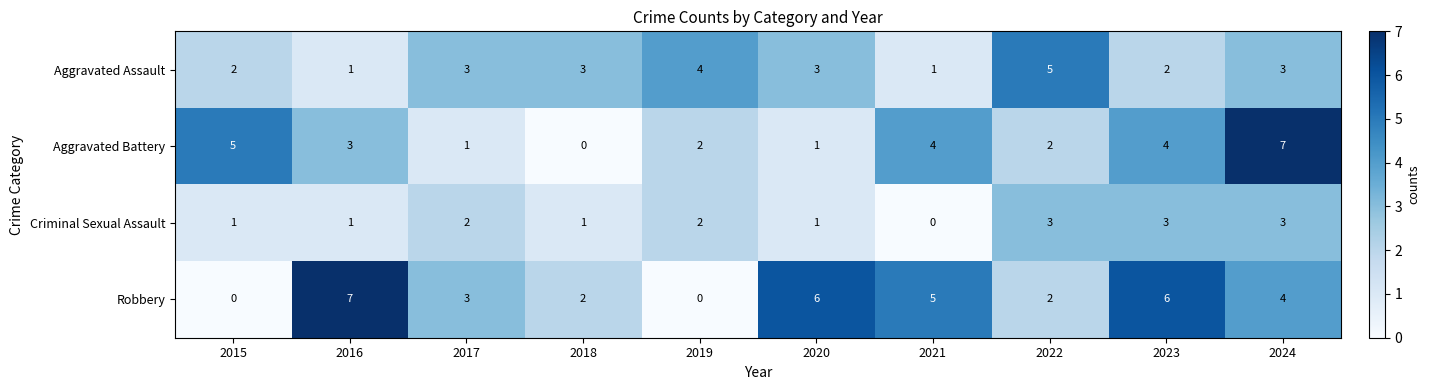

At which label does Criminal Sexual Assault reach its minimum?

2021